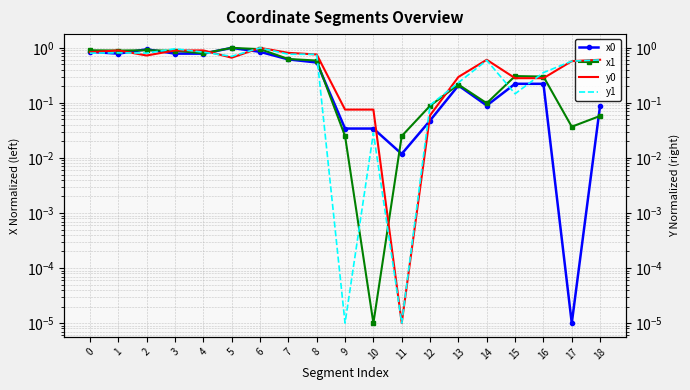

What is the difference between the x1 values at 8 and 2?

0.3